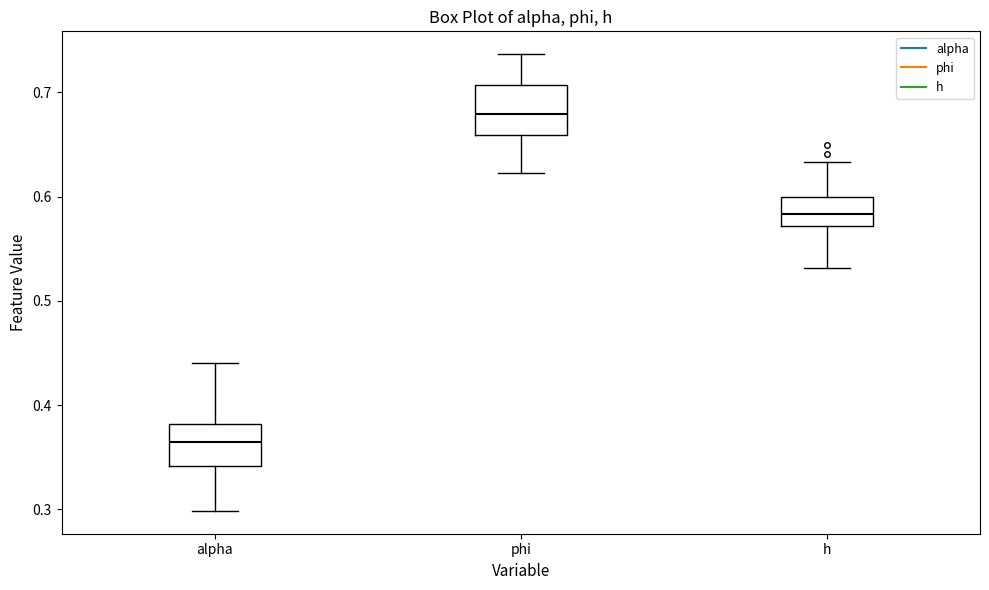

Which box's median line is the lowest?

alpha